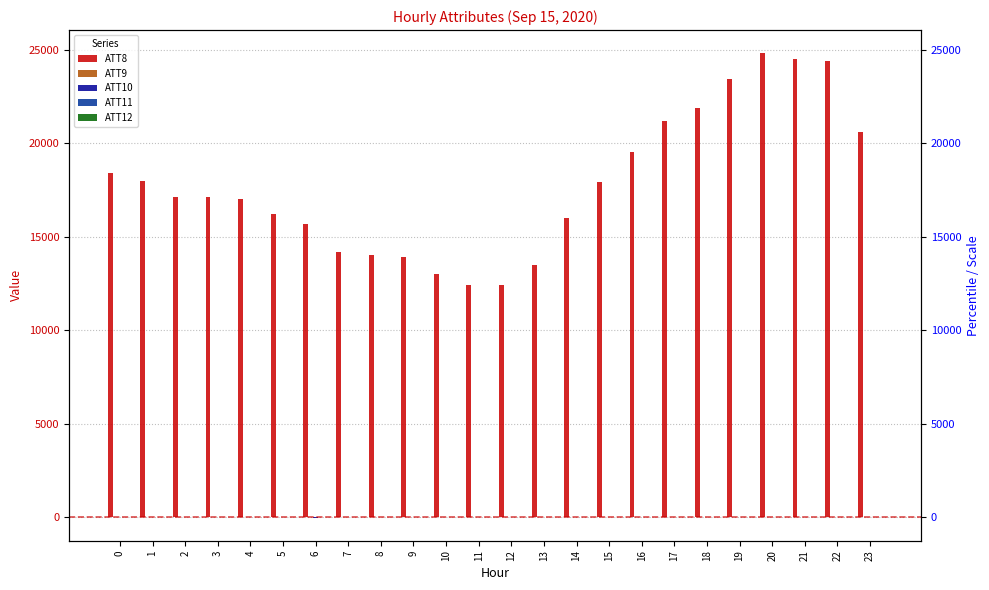

How many groups of bars are there?

24